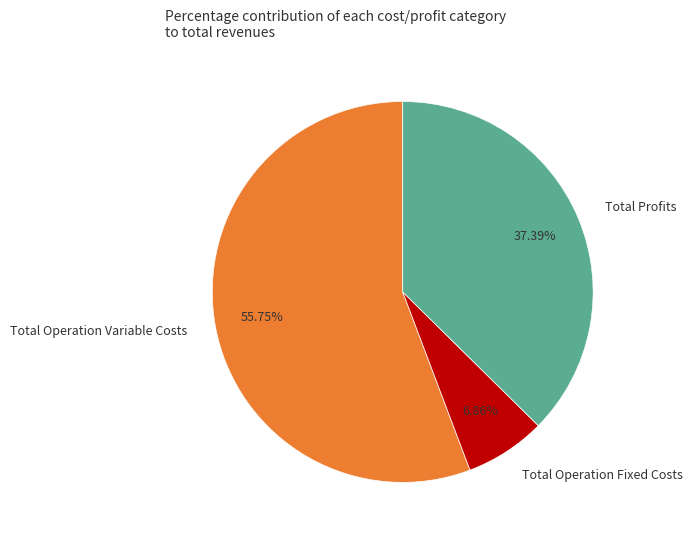

Is there any slice that represents more than half of the pie?

Yes